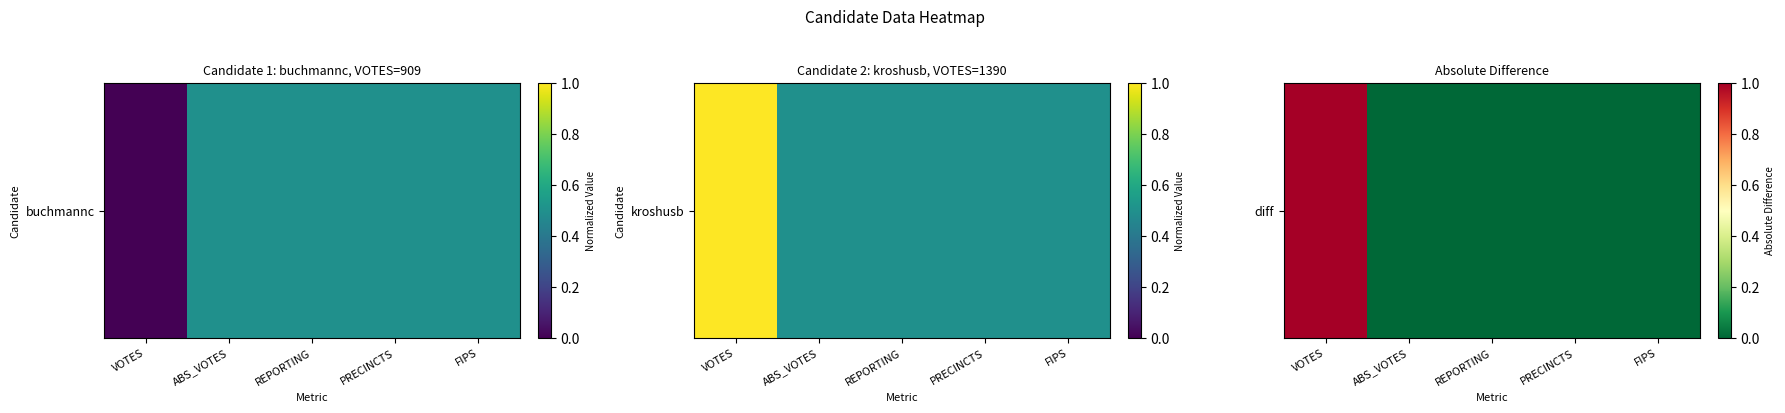

List the labels in order of value, largest first.

VOTES, ABS_VOTES, REPORTING, PRECINCTS, FIPS